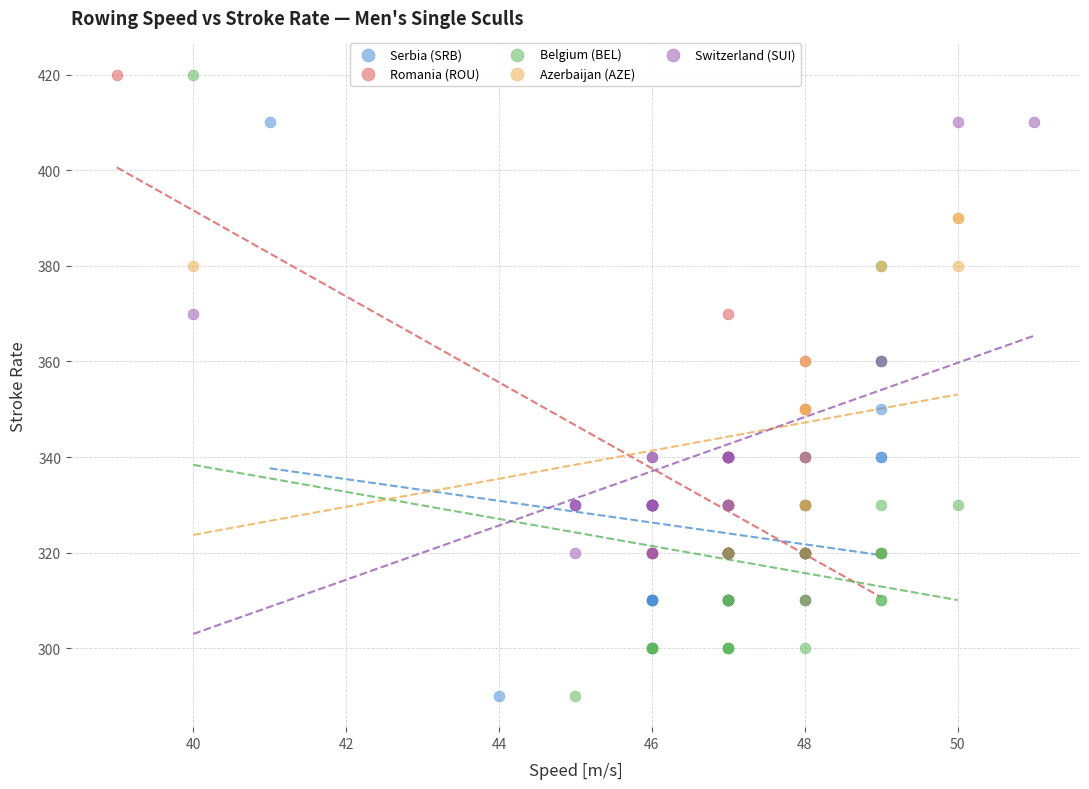

Which series has the largest Y range (max minus min)?

Belgium (BEL)